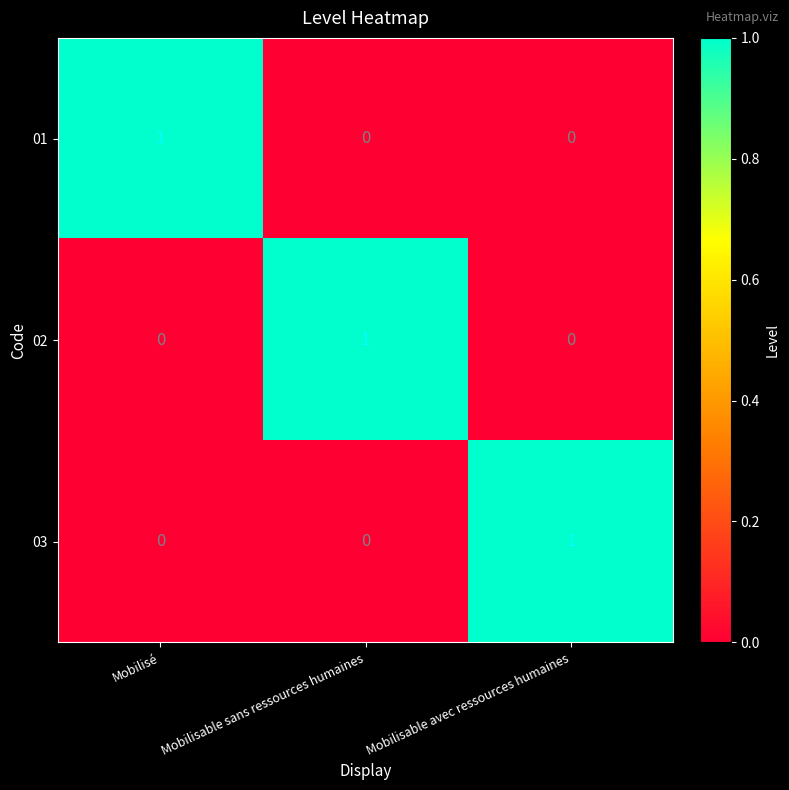

True or false: 03 has a value of 0 at Mobilisable sans ressources humaines.

True